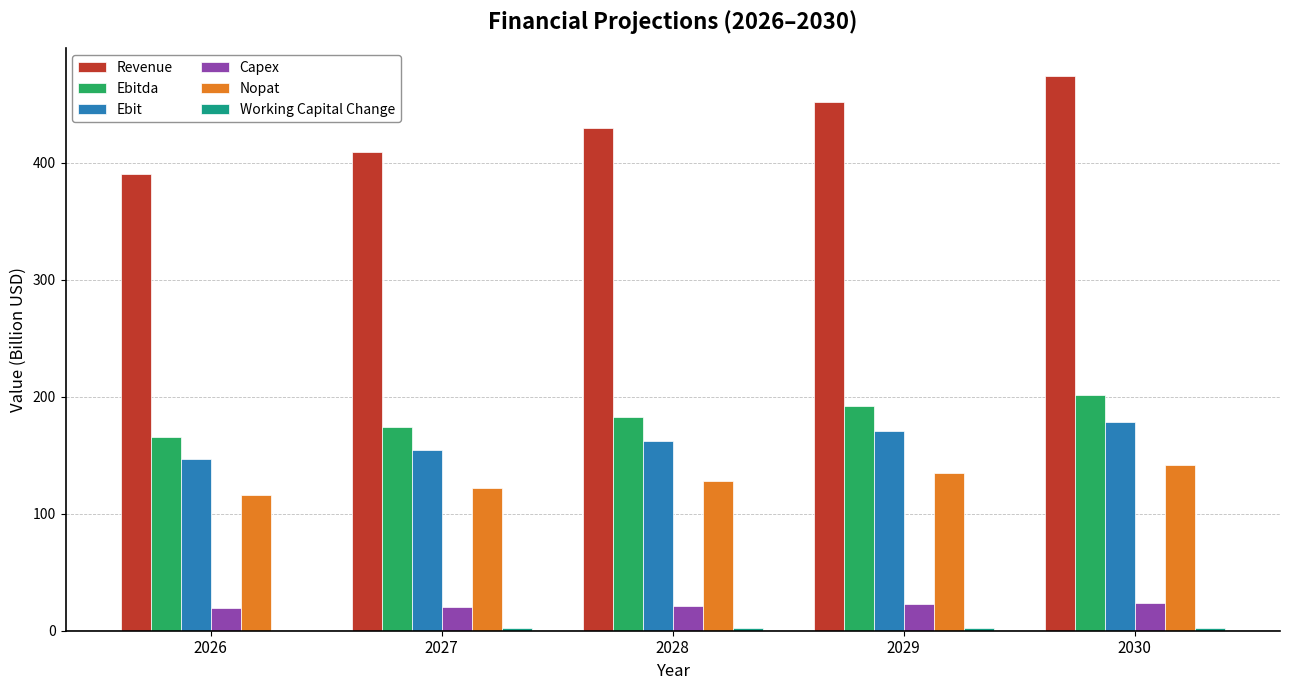

Which series has the largest total across all categories?

Revenue